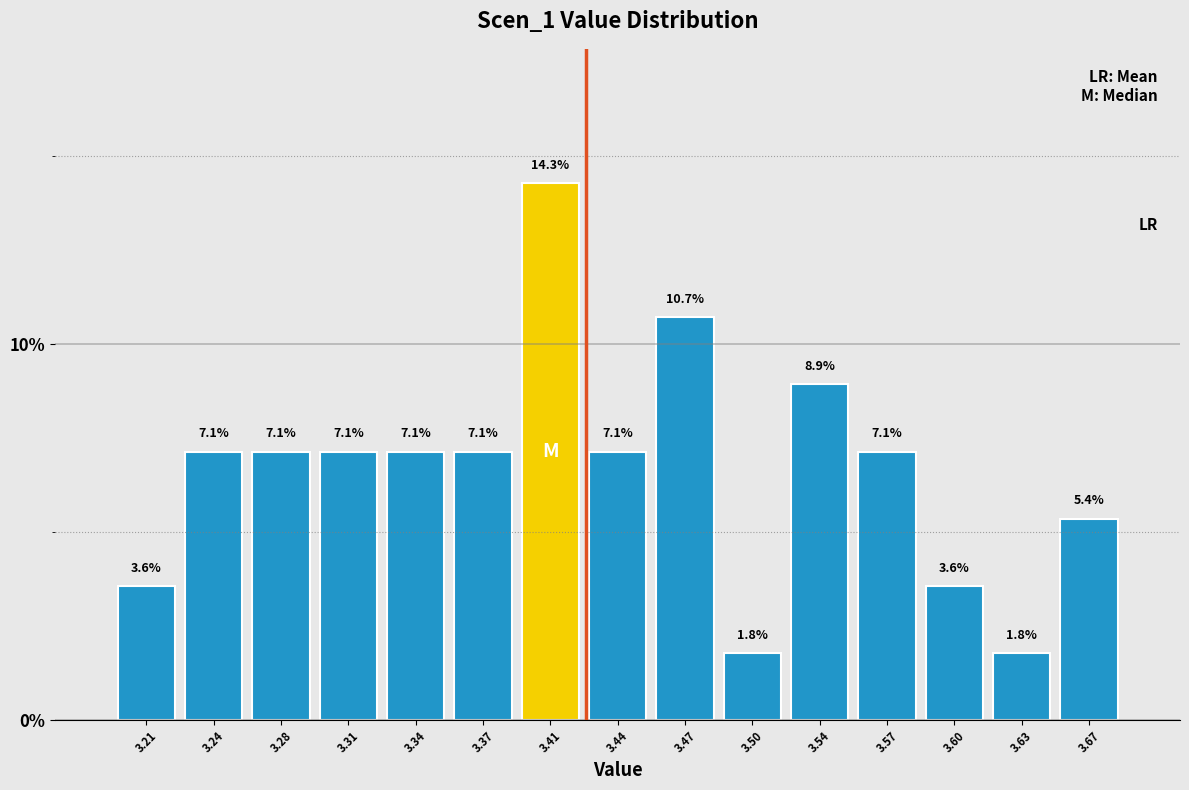

Reading left to right, list every bar in this chart as the range it spans on the x-axis followed by its height. The bar edges are not printed on the chart, so give them approximately, as read against the axis.

3.195 to 3.230: 3.6
3.230 to 3.260: 7.1
3.260 to 3.295: 7.1
3.295 to 3.325: 7.1
3.325 to 3.360: 7.1
3.360 to 3.390: 7.1
3.390 to 3.425: 14.3
3.425 to 3.455: 7.1
3.455 to 3.490: 10.7
3.490 to 3.520: 1.8
3.520 to 3.555: 8.9
3.555 to 3.585: 7.1
3.585 to 3.620: 3.6
3.620 to 3.650: 1.8
3.650 to 3.685: 5.4